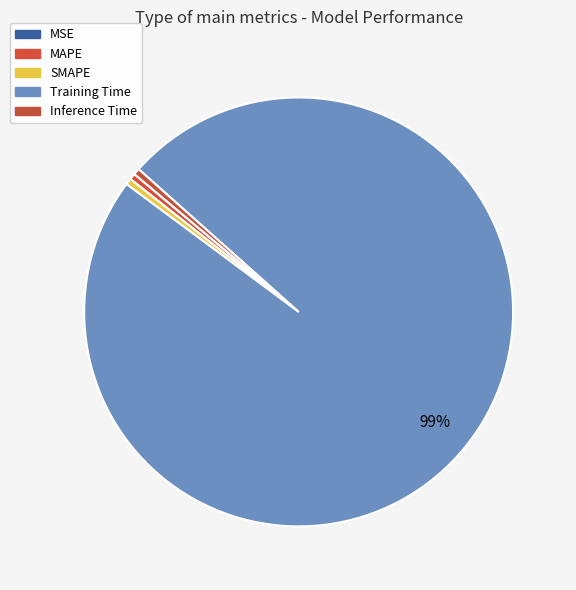

What is the change in value from Training Time to Inference Time?

-3.8